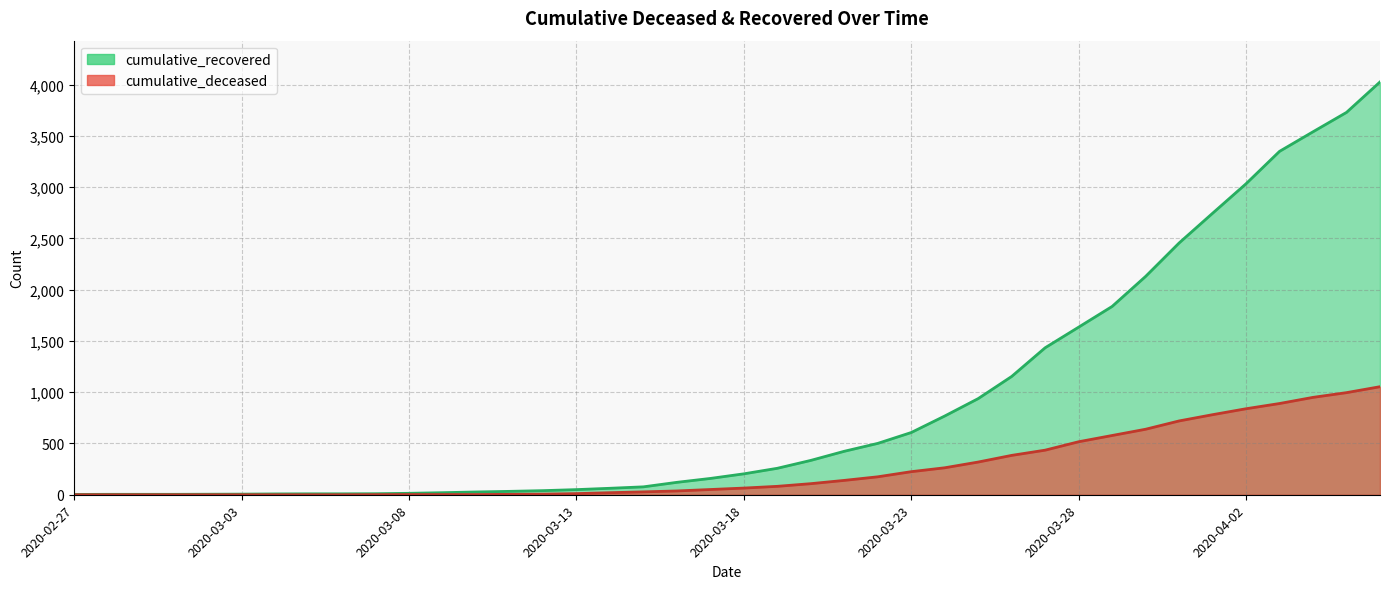

What is the sum of the cumulative_recovered values at 2020-04-04 and 2020-03-05?

3550